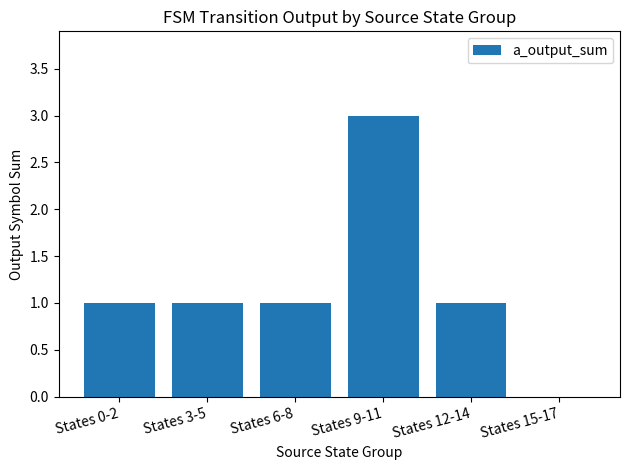

How many distinct data groups are displayed?

1